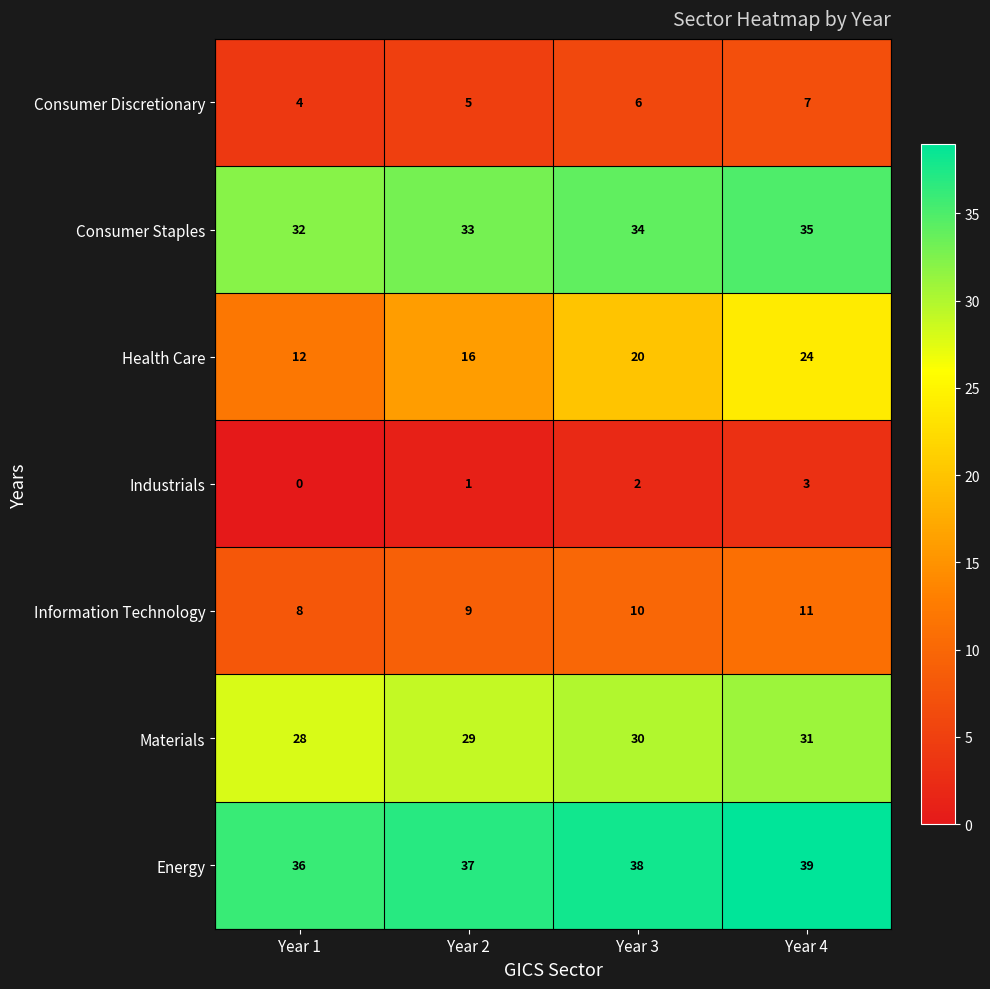

Is it true that Materials equals 12 at Year 3?

False